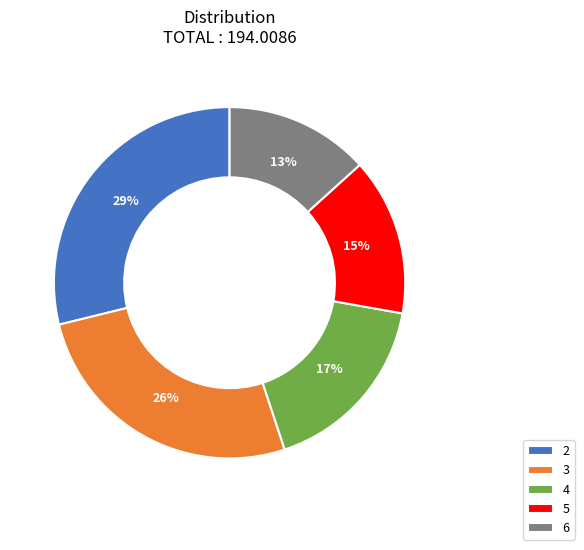

How many segments does this pie chart have?

5